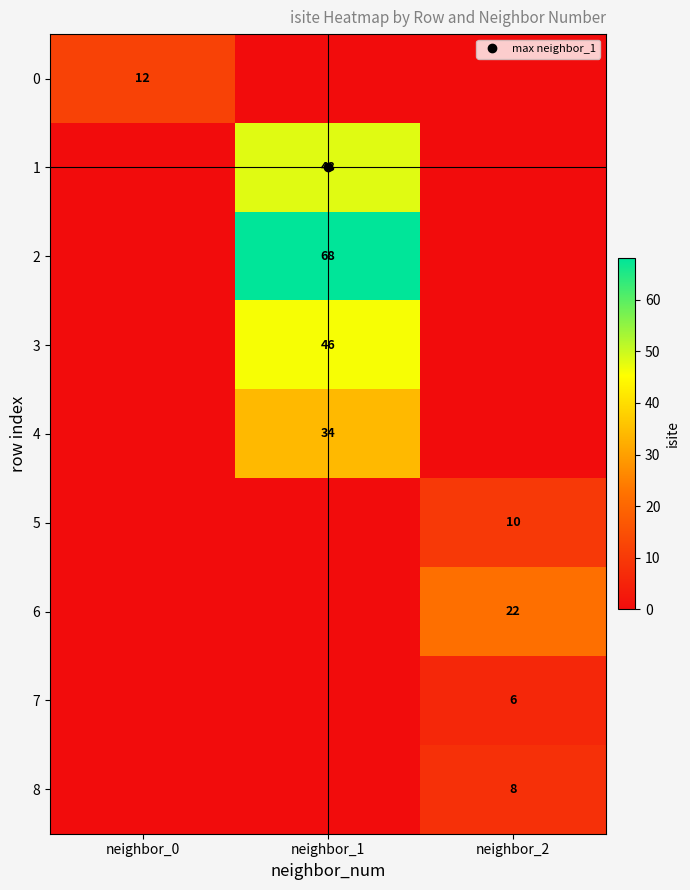

At how many categories does at least one series exceed 26?

1